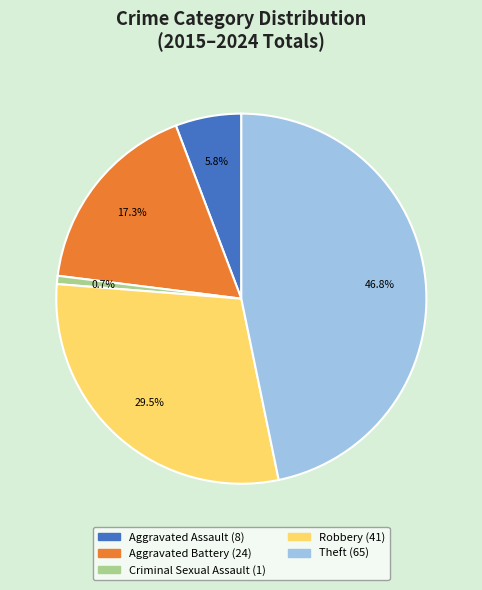

Is there any slice that represents more than half of the pie?

No